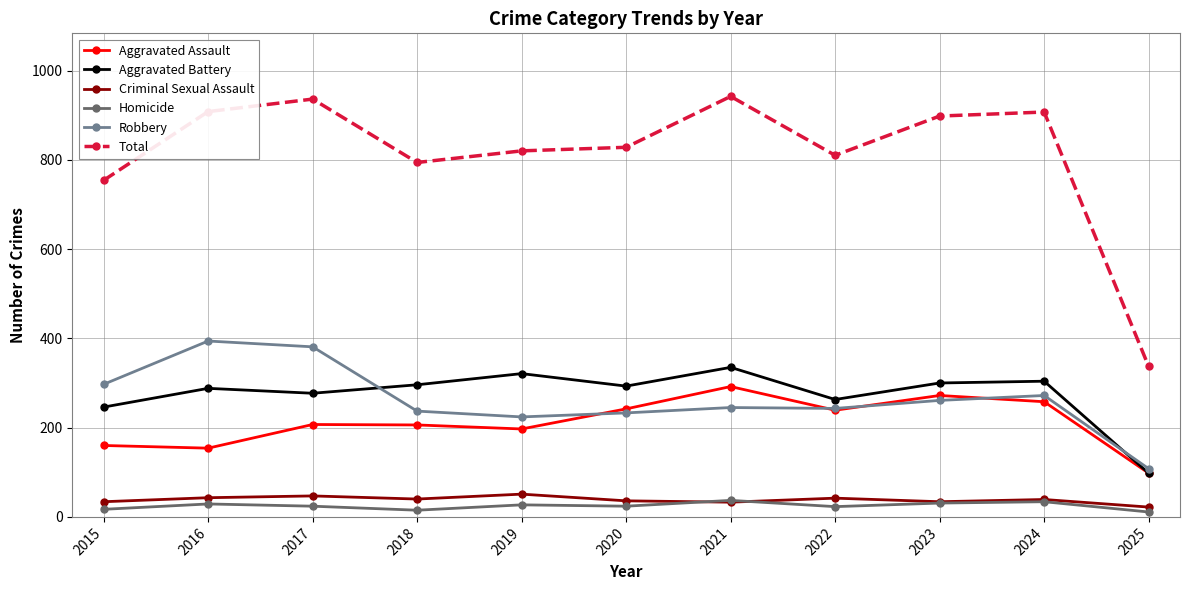

What is the total value across all series at 2025?

674